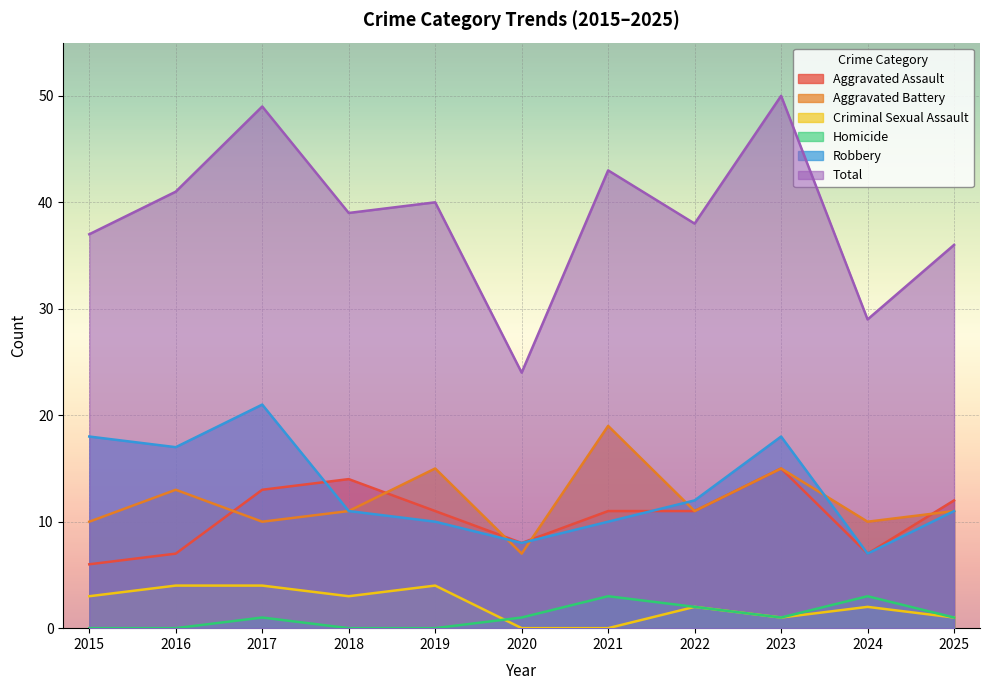

What is the average value of the Robbery series?

13